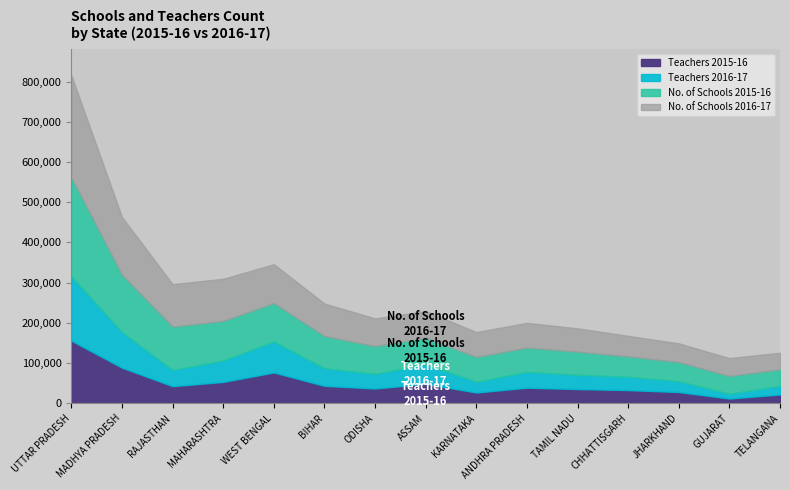

Between CHHATTISGARH and TELANGANA, which series saw the biggest shift?

Teachers 2016-17